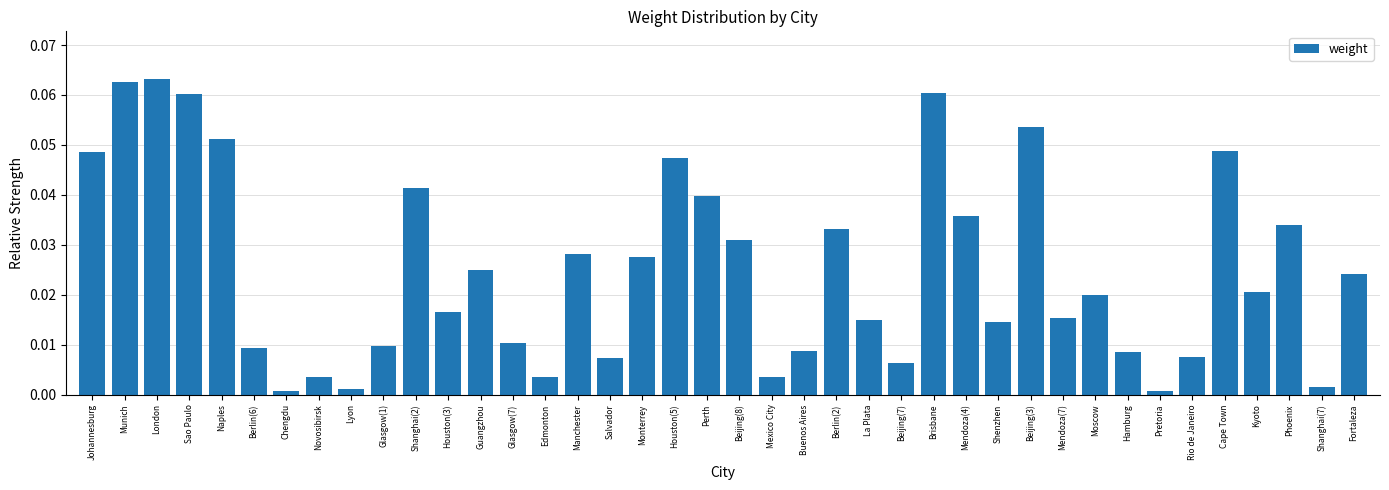

How many bars are there in total?

40